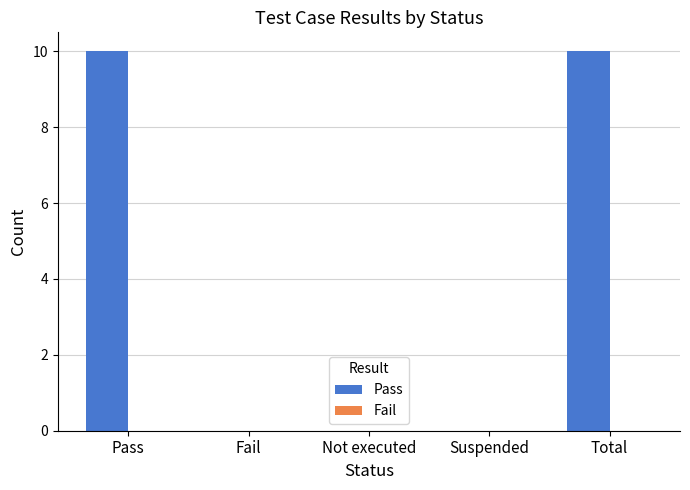

What is the greatest value displayed?

10